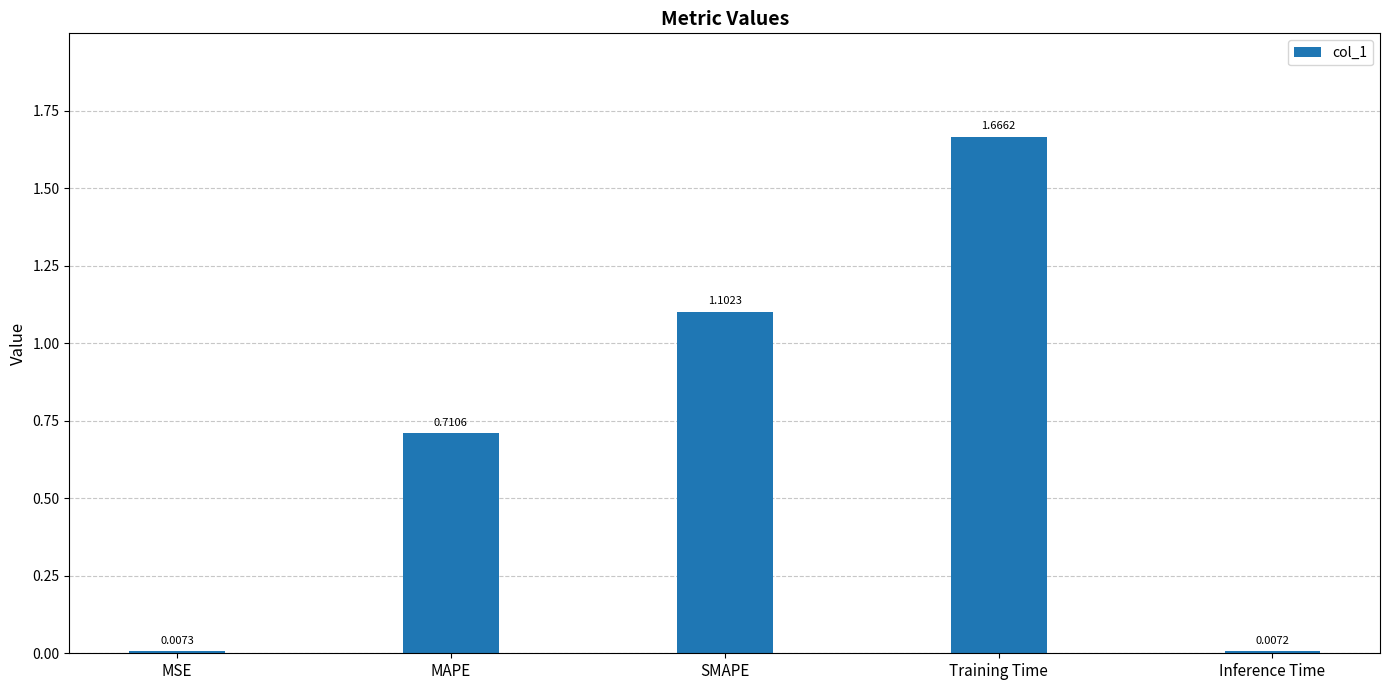

Rank the categories by value from lowest to highest.

Inference Time, MSE, MAPE, SMAPE, Training Time